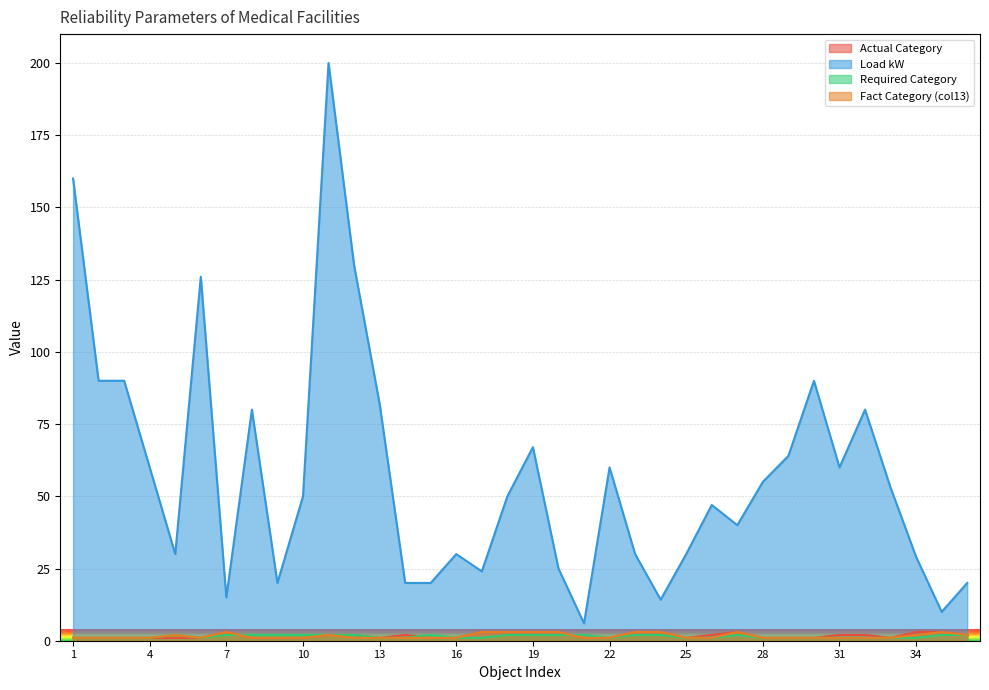

What is the difference between the second highest and minimum values in the Load kW series?

154.0